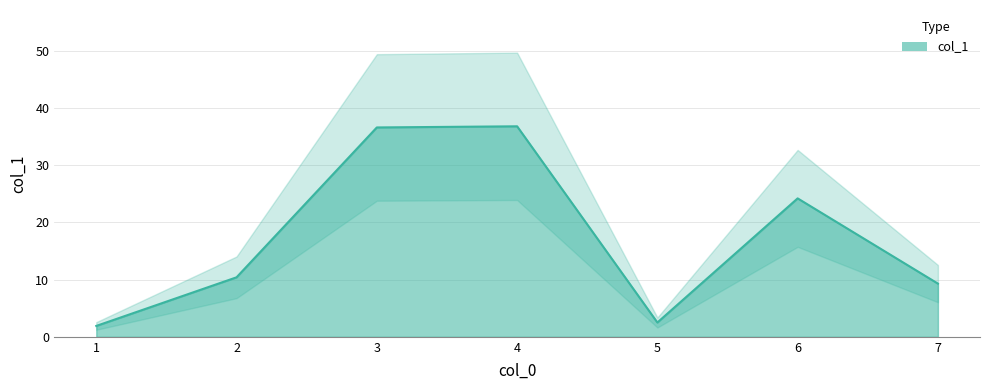

How many lines are shown in the chart?

1